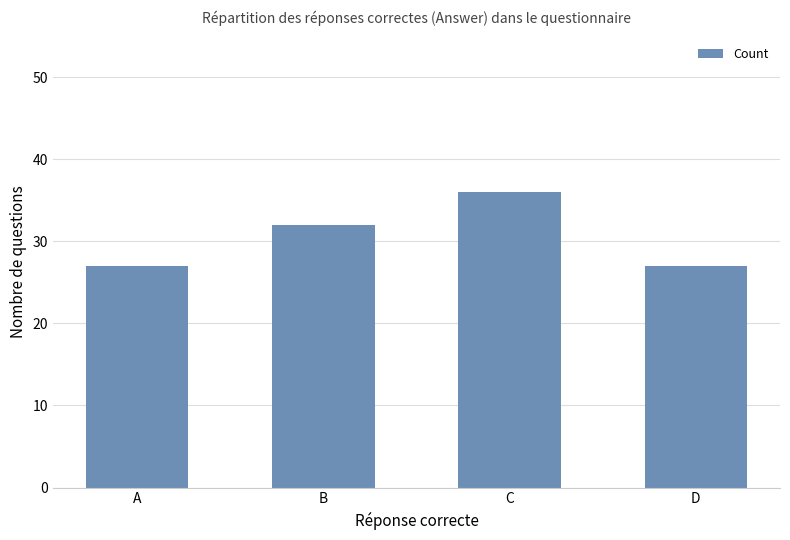

The chart shows a value of 59 at C. True or false?

False